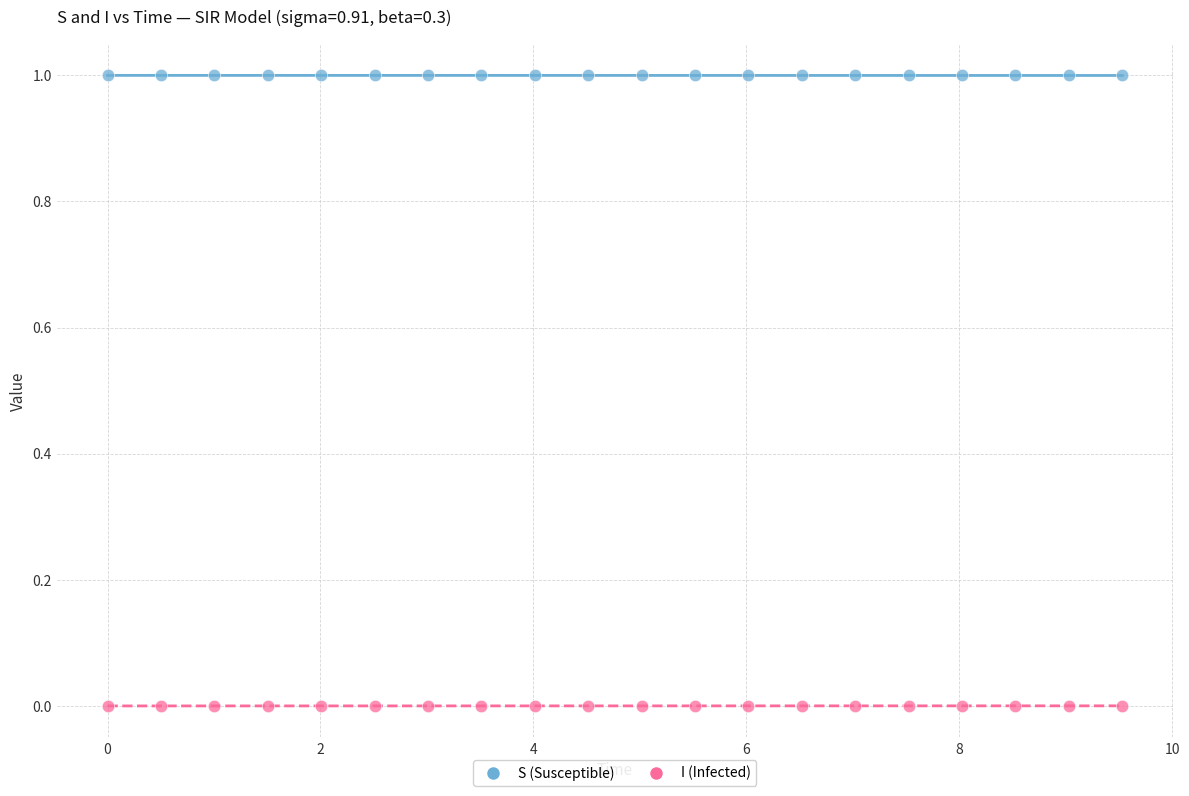

What are all the series names shown in the legend?

S (Susceptible), I (Infected)